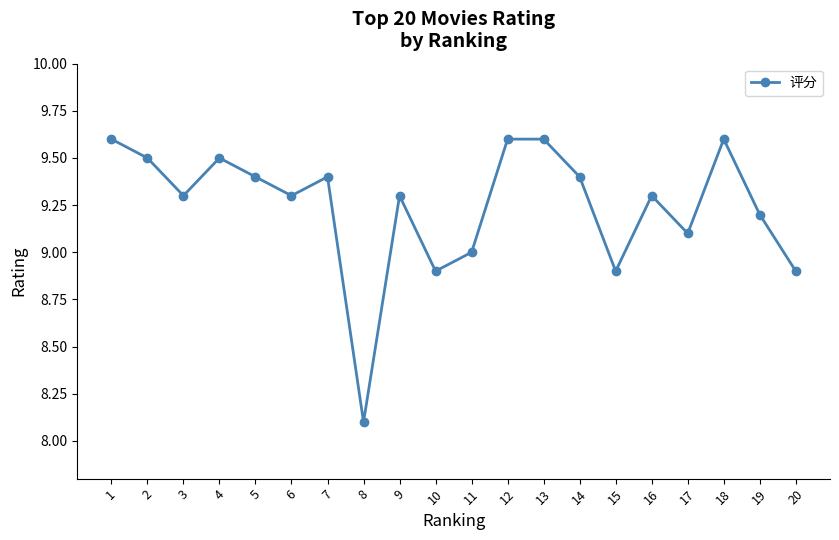

Reading left to right, list all the values displayed in this chart.

9.6	9.5	9.3	9.5	9.4	9.3	9.4	8.1	9.3	8.9	9.0	9.6	9.6	9.4	8.9	9.3	9.1	9.6	9.2	8.9